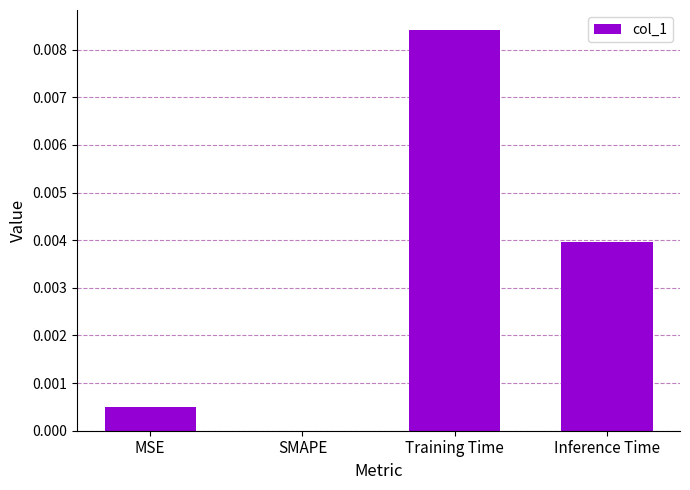

Which category has the highest value across all series?

Training Time